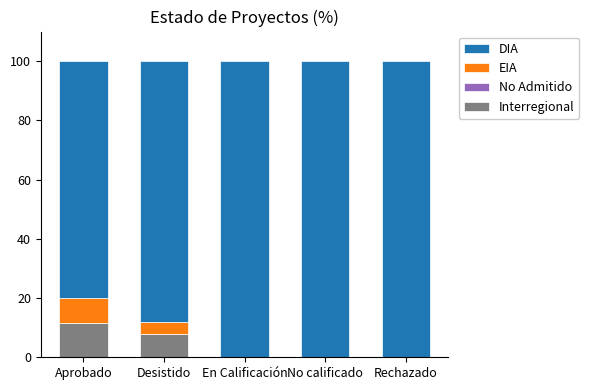

The Interregional series shows 0.0 at No calificado. True or false?

True